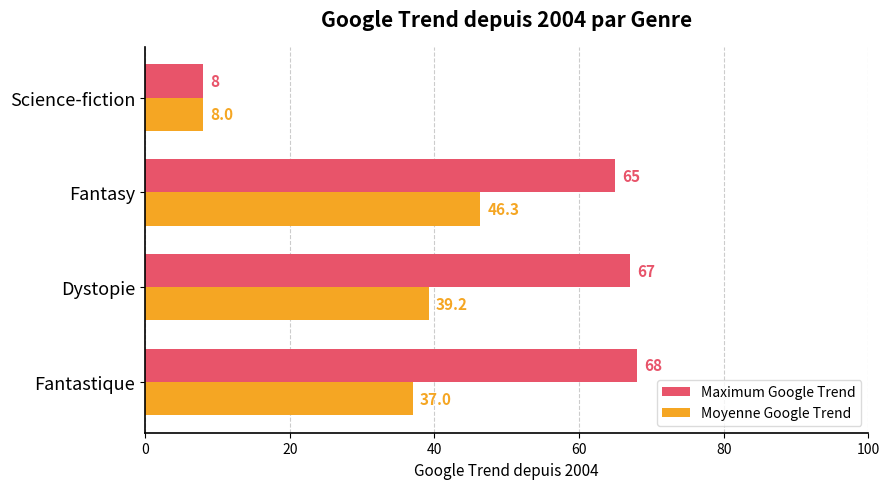

Which series has the largest total across all categories?

Maximum Google Trend